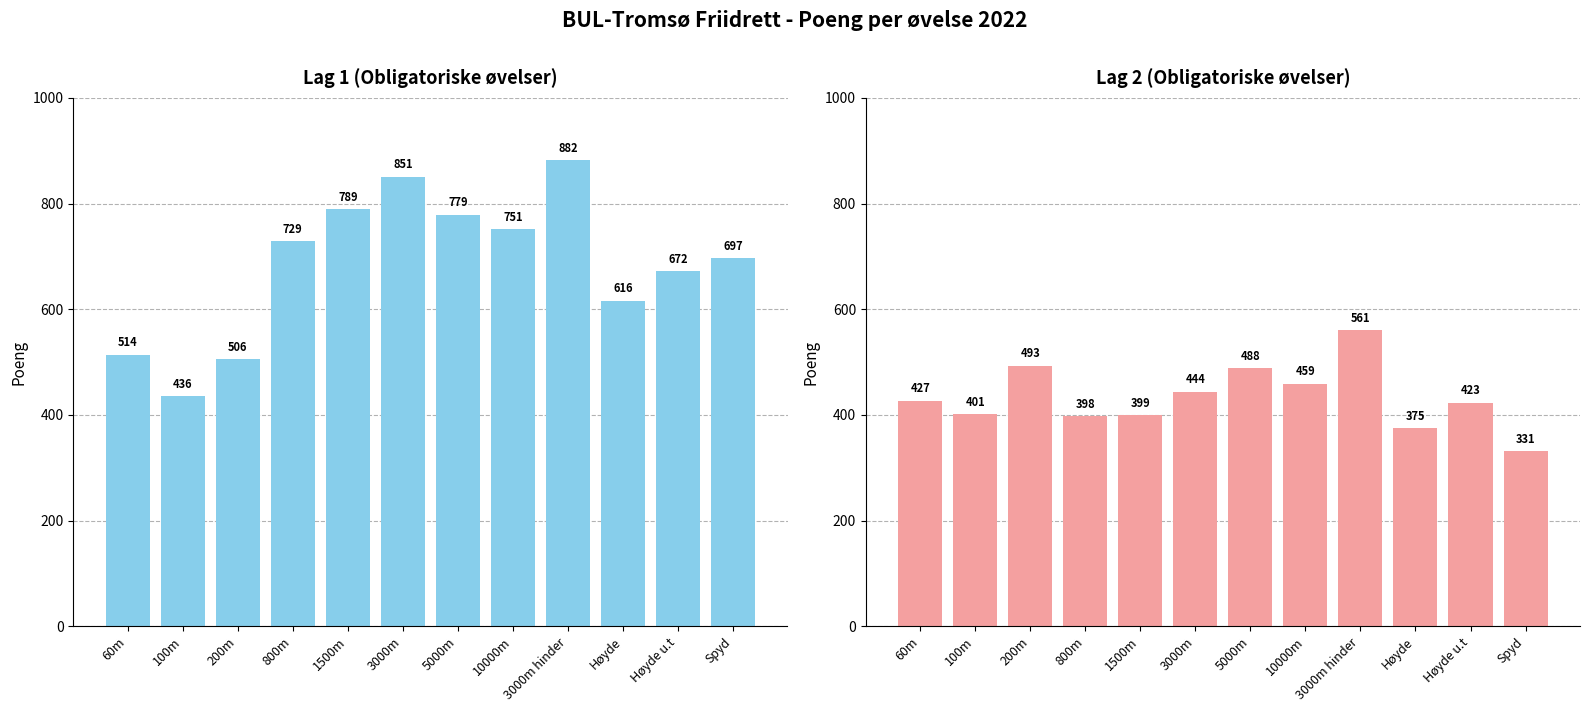

List the series in order of their overall mean, highest first.

Lag 1 - Obligatoriske øvelser, Lag 2 - Obligatoriske øvelser